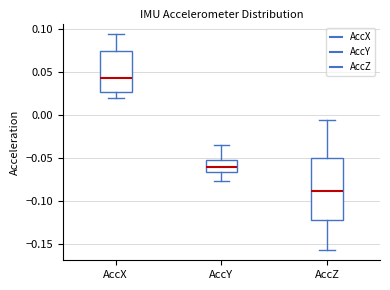

Which box's median line is the lowest?

AccZ